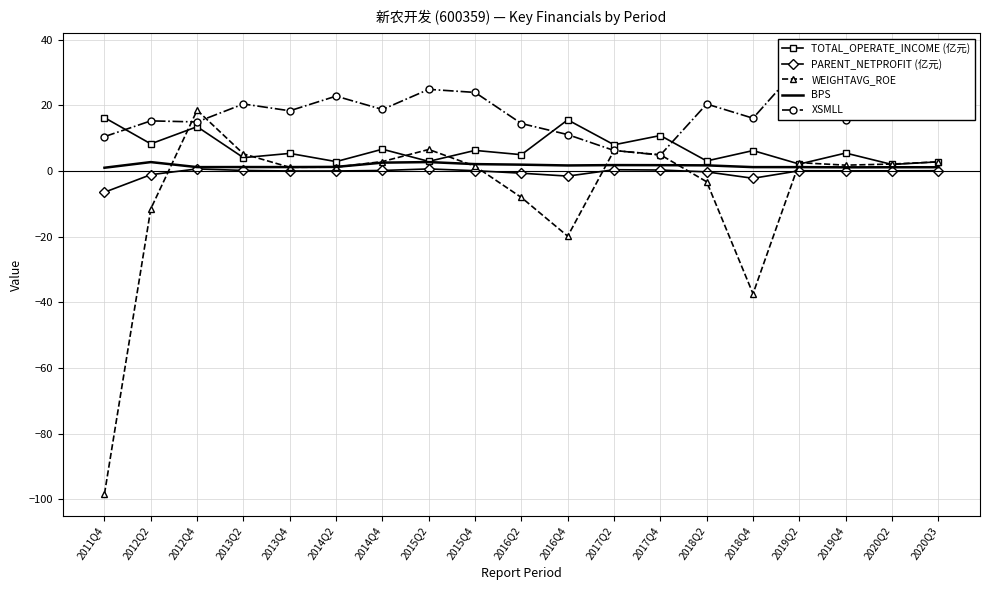

In BPS, how many points are lower than both neighbors (excluding endpoints)?

5